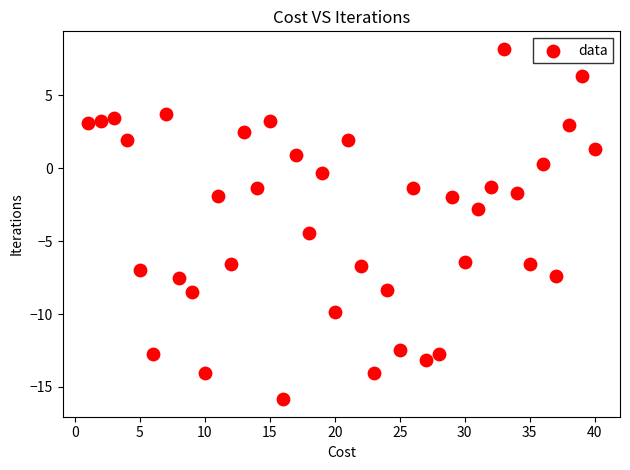

What is the range of Y values (max minus min)?

24.0